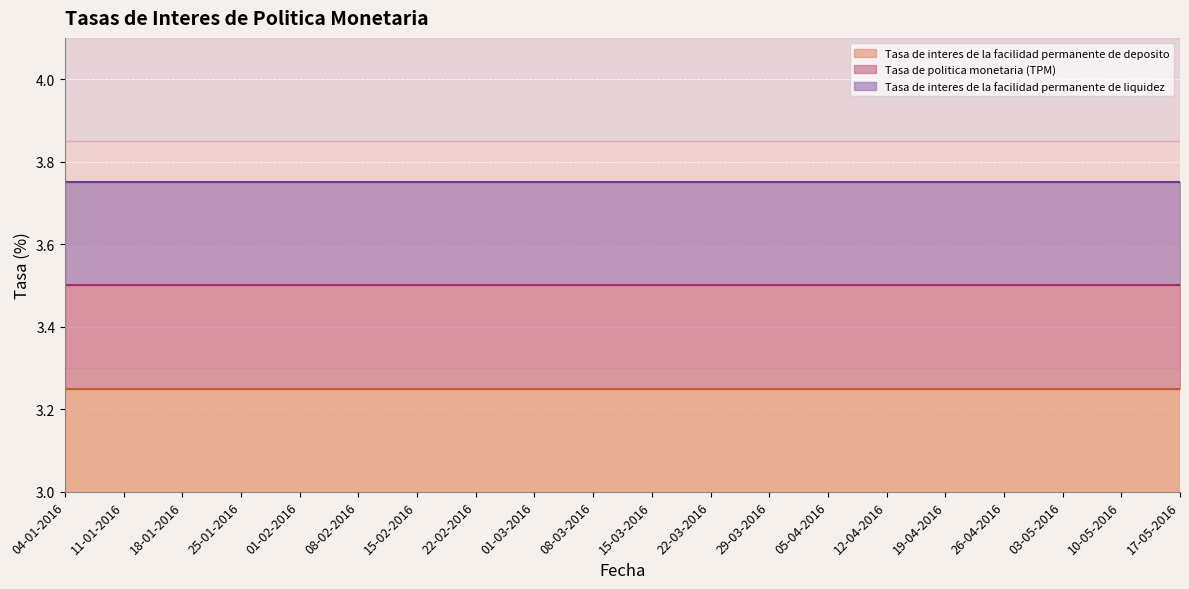

Between 22-02-2016 and 10-05-2016, which is larger?

22-02-2016